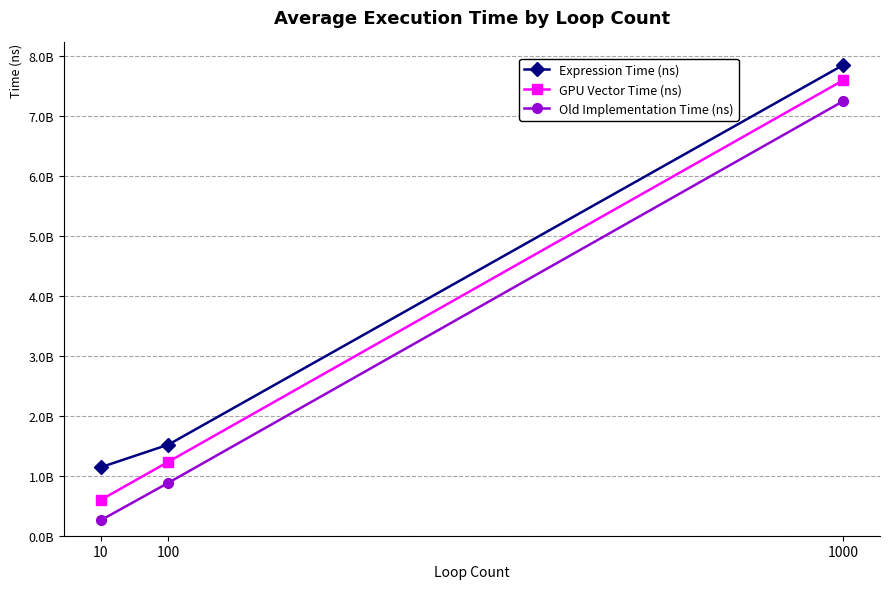

Is this an area chart (filled region under the line)?

No